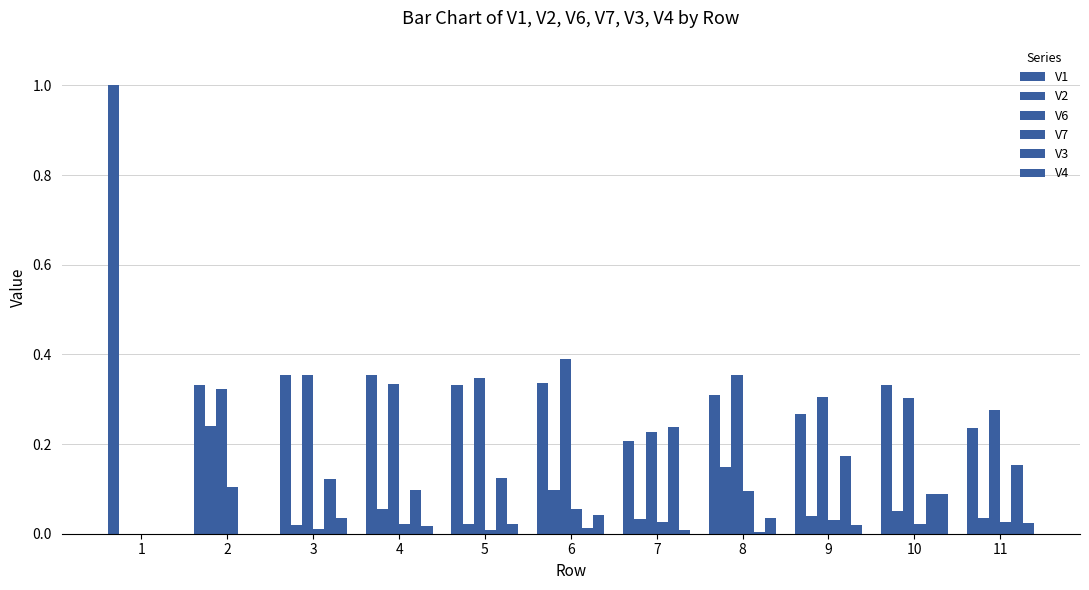

Which series changed the most between 1 and 3?

V1